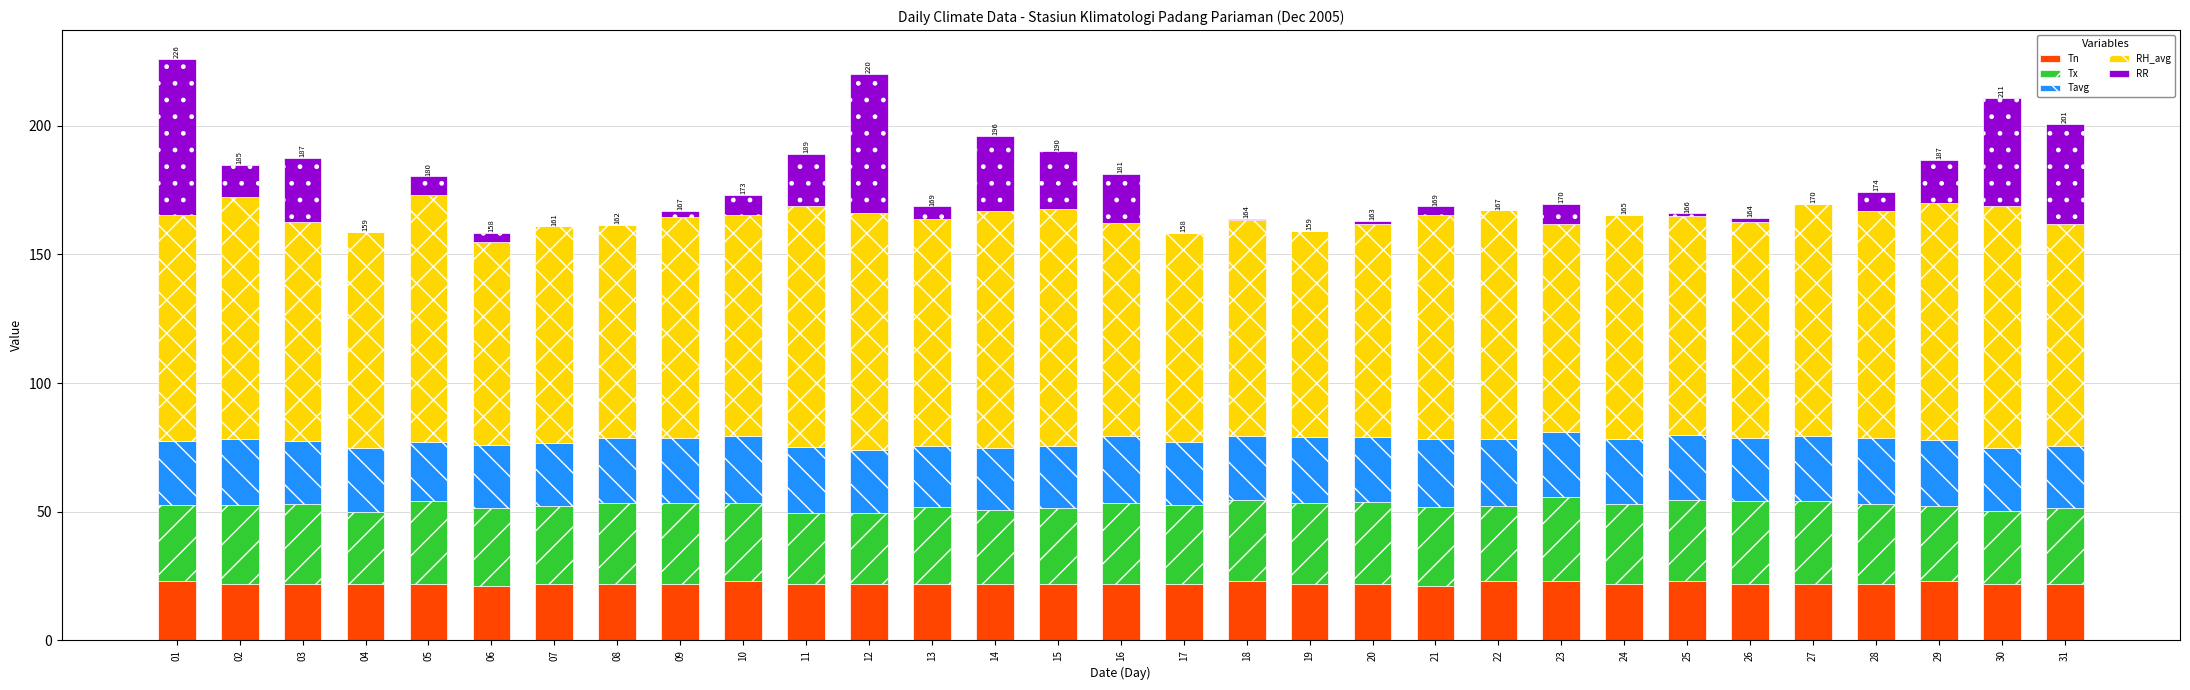

What is the total value across all series at 28?

174.3